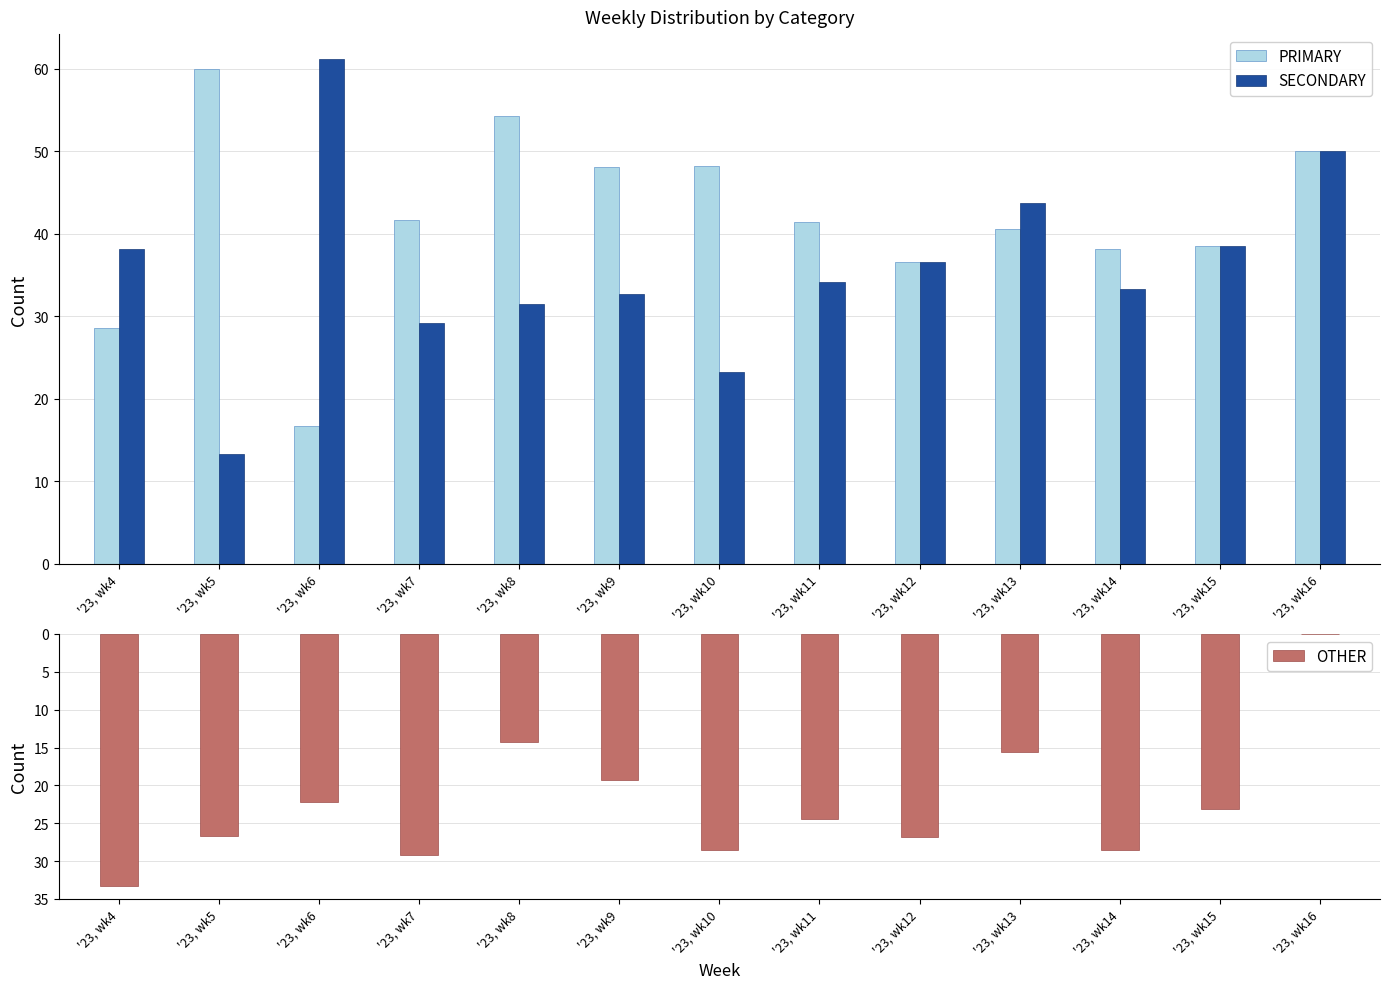

At '23, wk14, list the series in order from smallest to largest.

OTHER, SECONDARY, PRIMARY